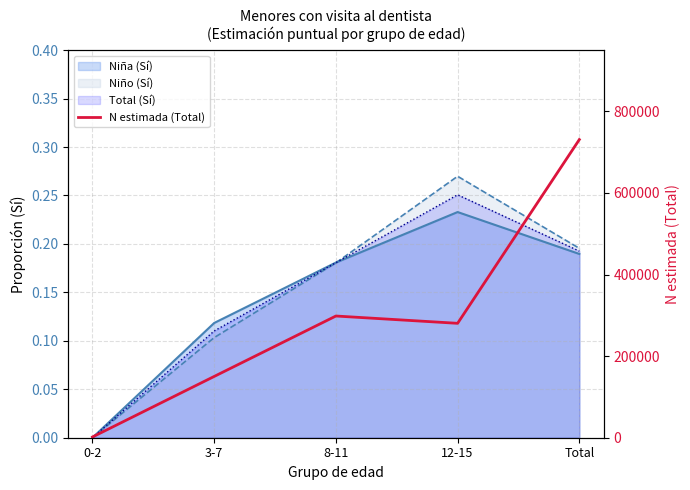

What is the sum of all values?

1461252